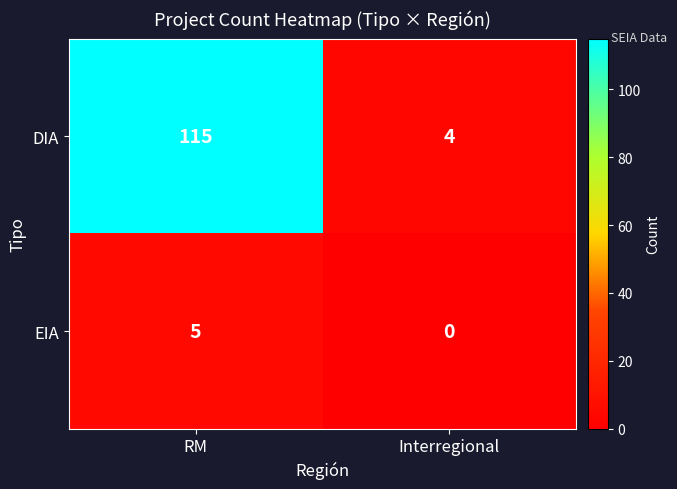

Reading left to right, what are all the values shown in this chart?

DIA: 115	4
EIA: 5	0